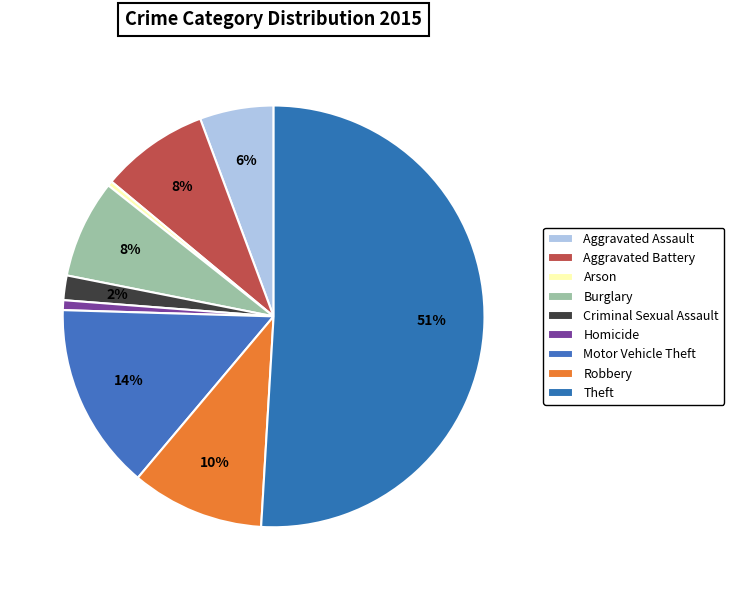

Count the number of slices in the pie.

9